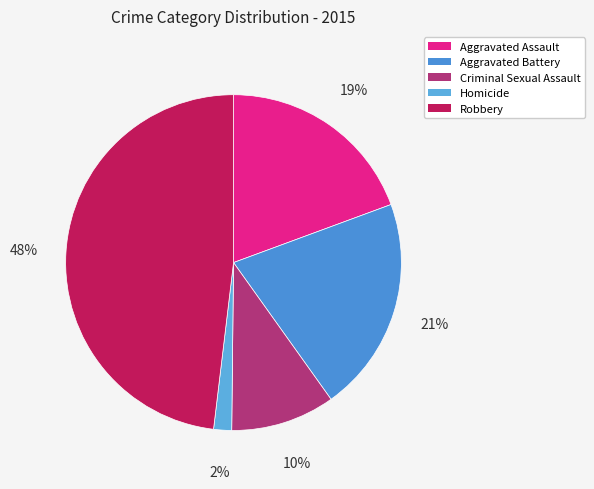

Which slice is the largest?

Robbery